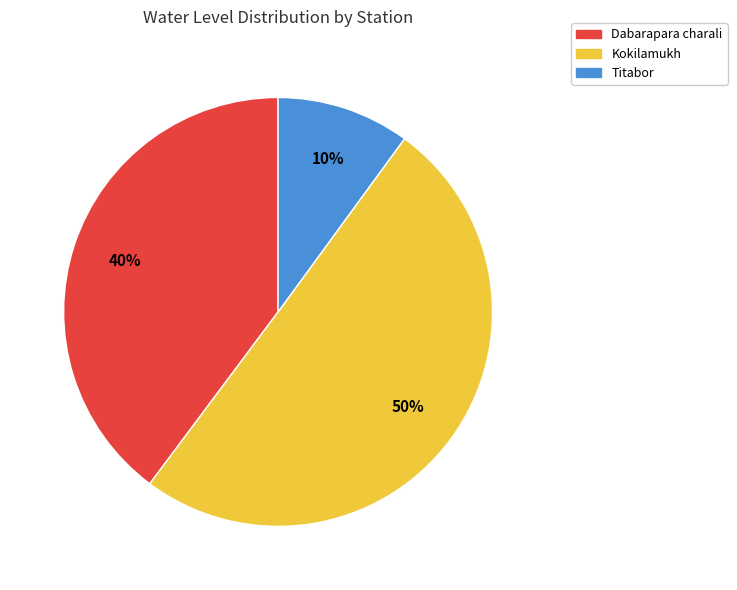

How many slices are in this pie chart?

3